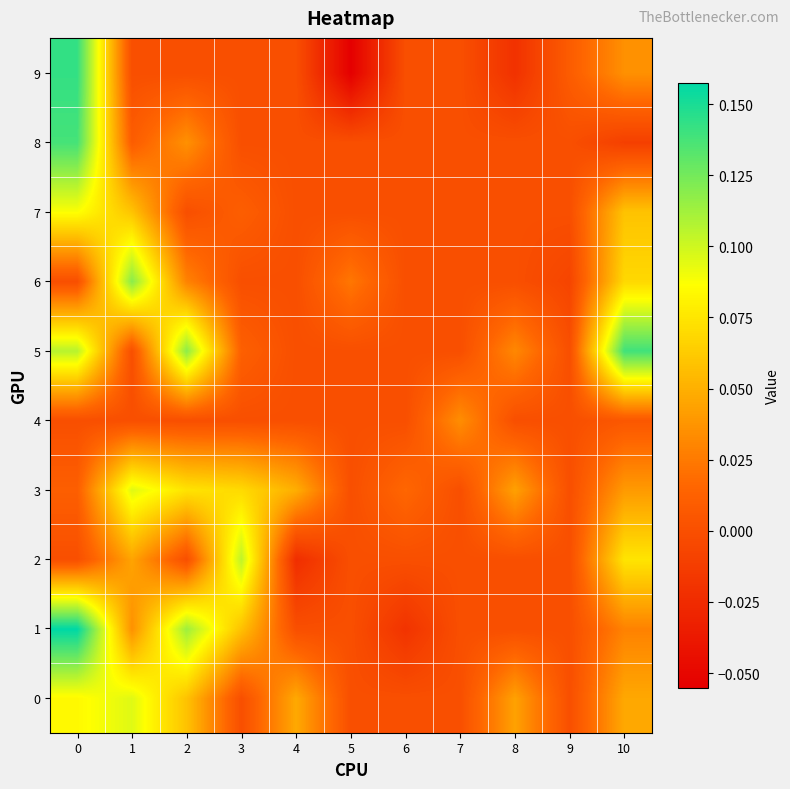

List the series in order of their peak value, highest first.

row_1, row_9, row_5, row_8, row_6, row_2, row_3, row_0, row_7, row_4